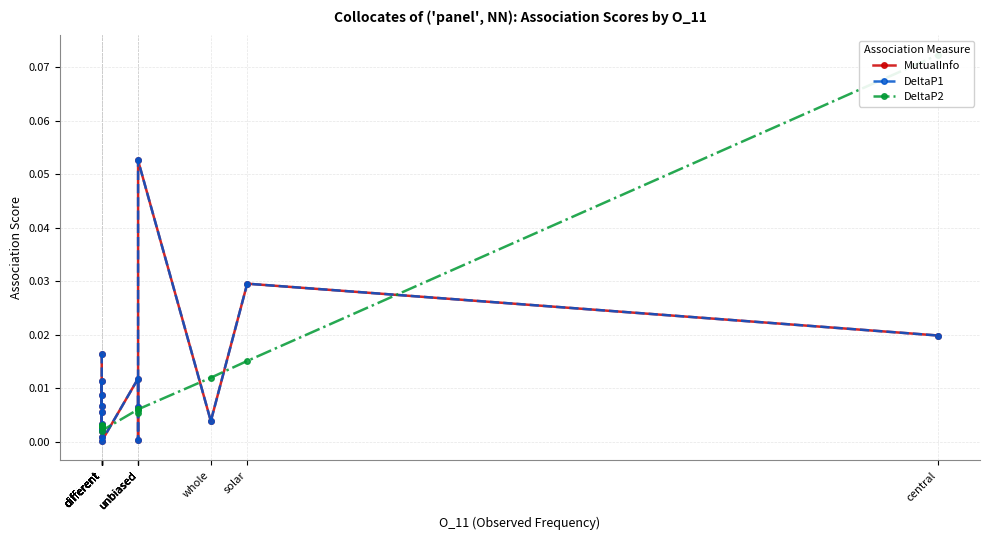

Which category has the highest value in the MutualInfo series?

unbiased